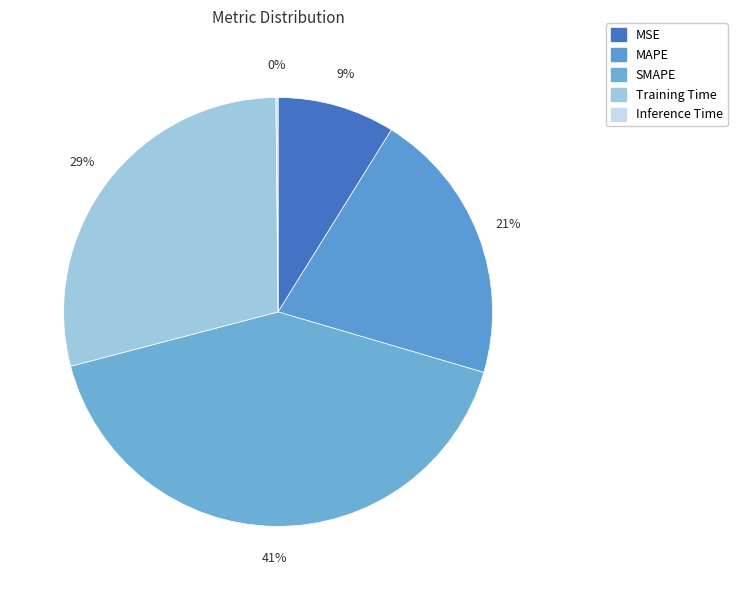

Is there any slice that represents more than half of the pie?

No